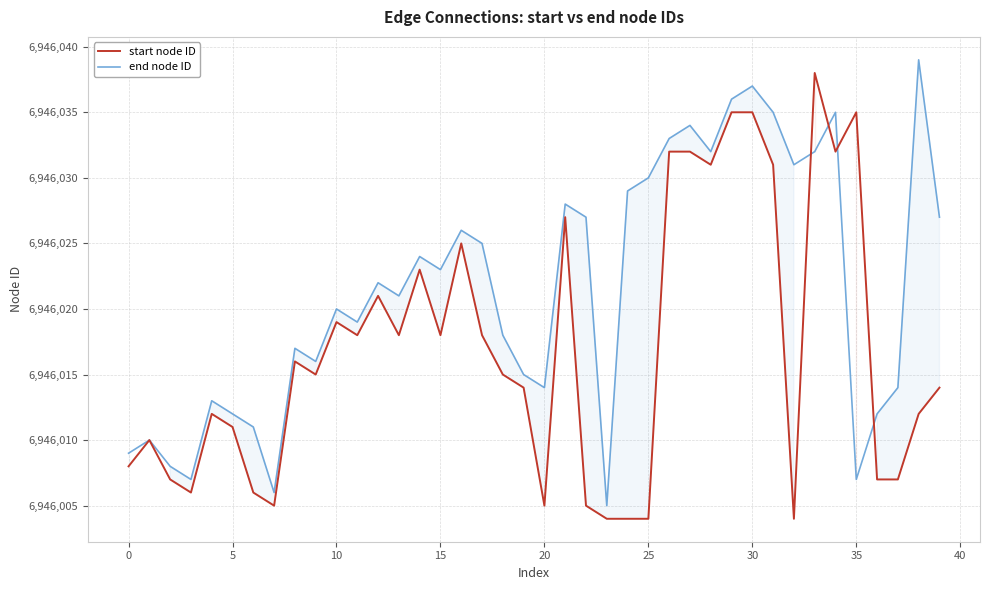

How many lines are shown in the chart?

2